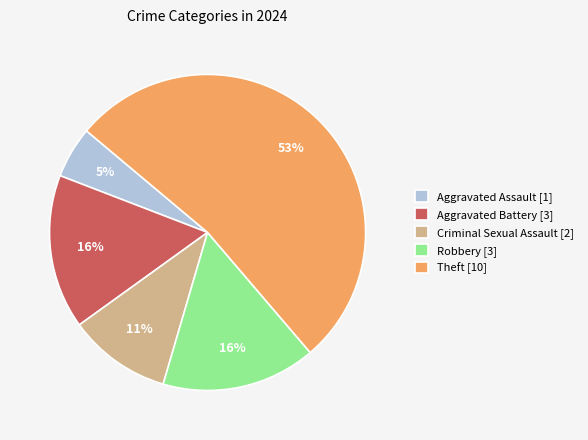

What percentage is the Robbery [3] slice, to the nearest percent?

16%